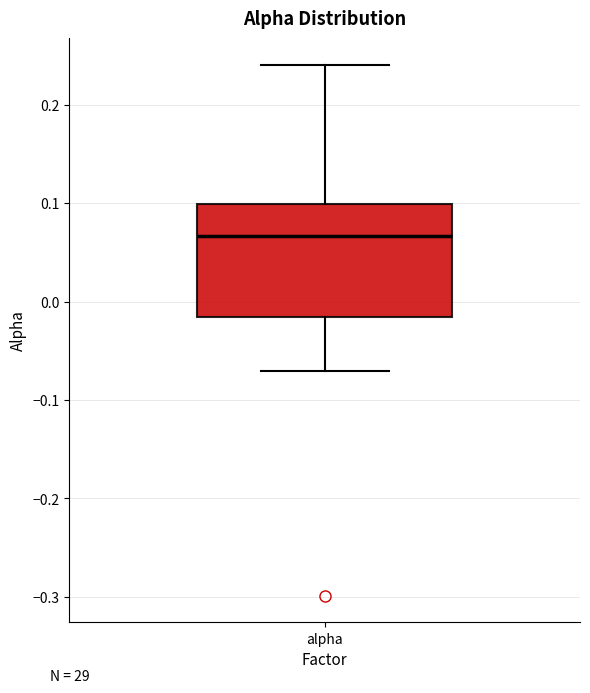

Read this box plot against the y-axis: the position of the median line, the range covered by the box, and the ends of both whiskers. The values are not printed on the chart, so give them approximately, as read against the axis.

median 0.07, box -0.02 to 0.10, whiskers -0.07 to 0.24